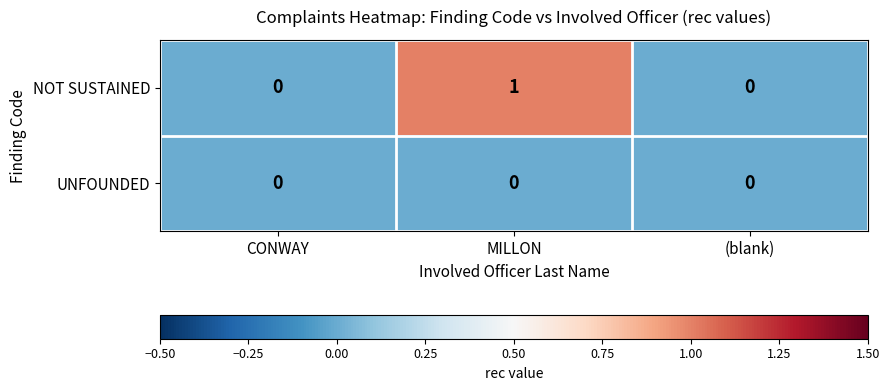

At which category is the sum across all series the highest?

MILLON